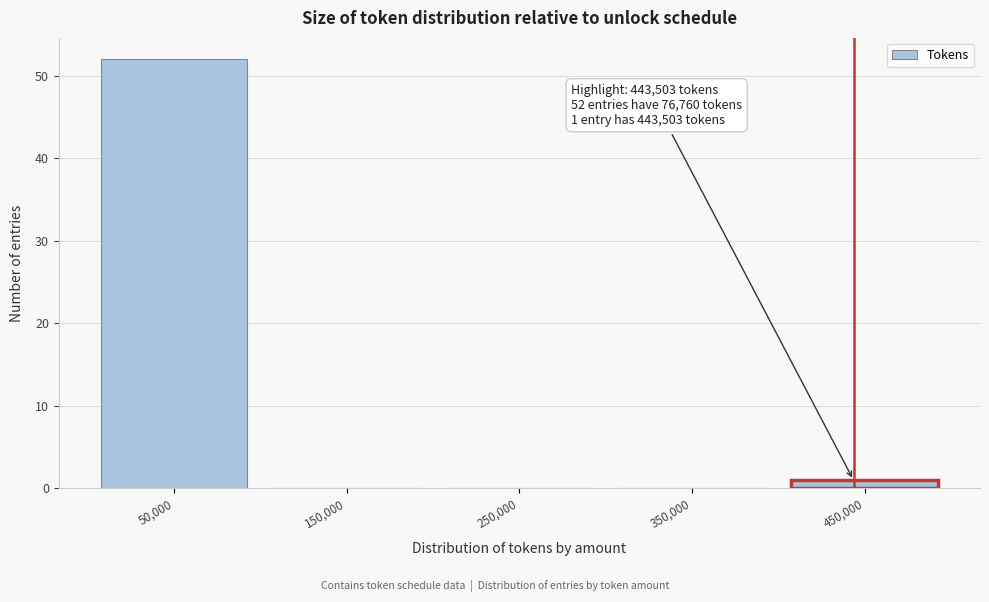

Which range on the x-axis has the tallest bar?

0 to 100000